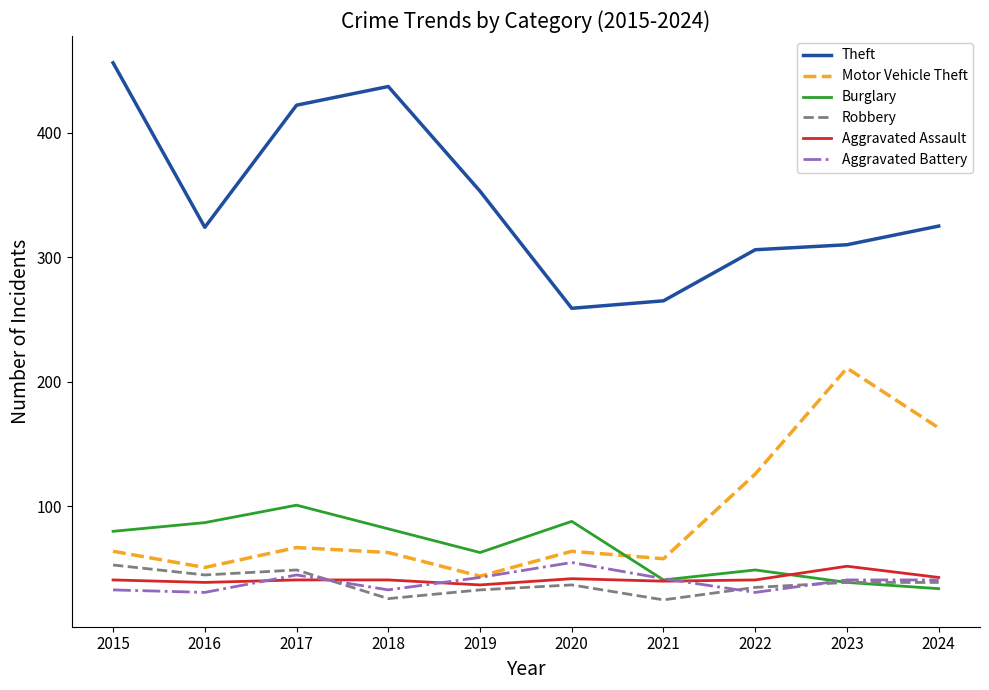

What is the lowest value of the Theft series?

259